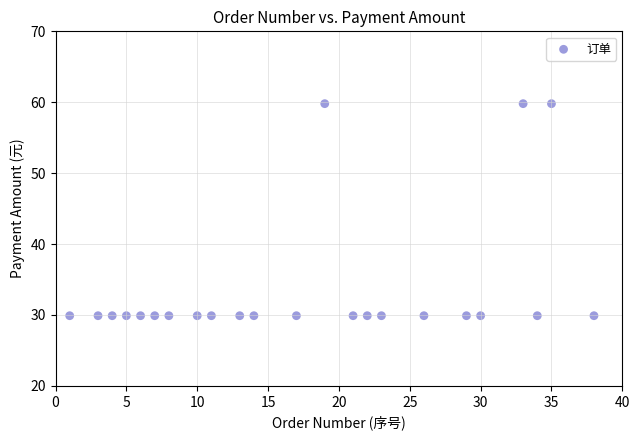

What is the range of Y values (max minus min)?

29.9